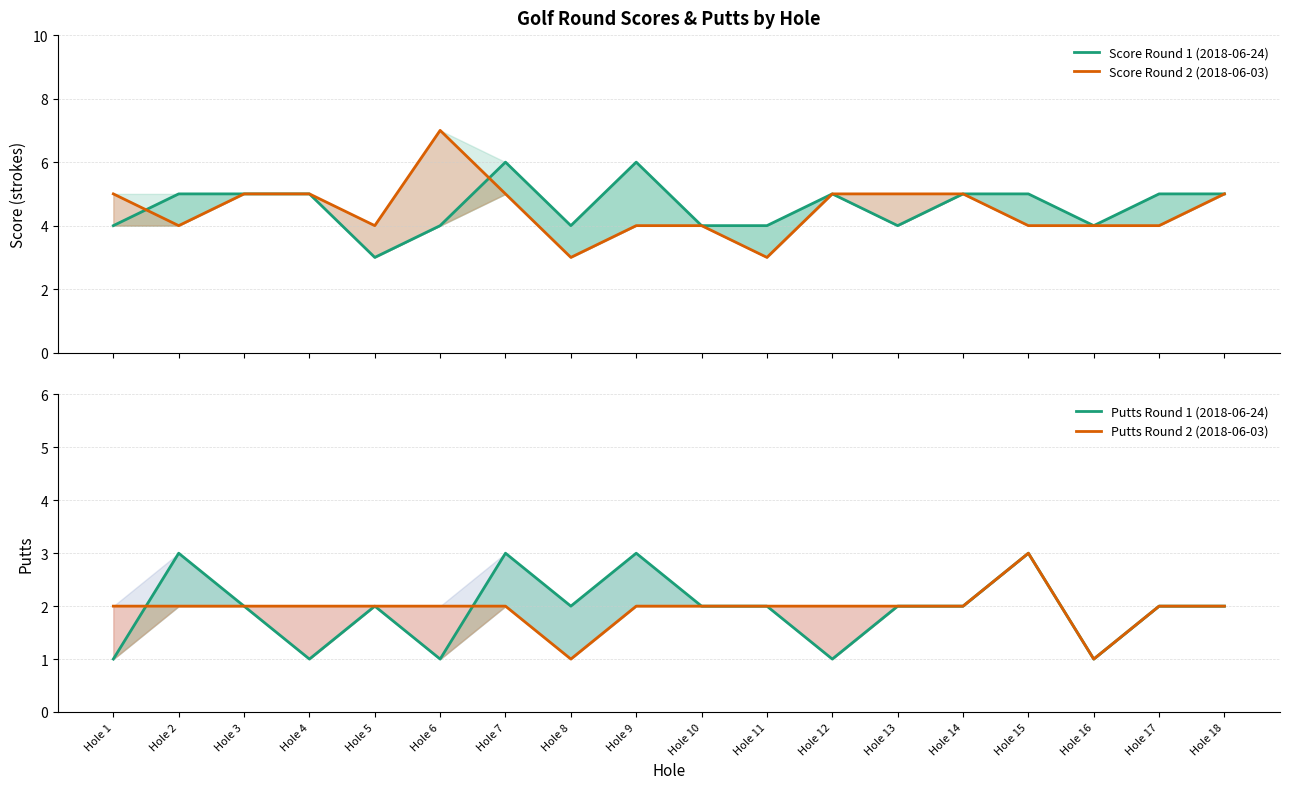

What is the value of the Putts Round 1 (2018-06-24) point at the 15th from the left?

3